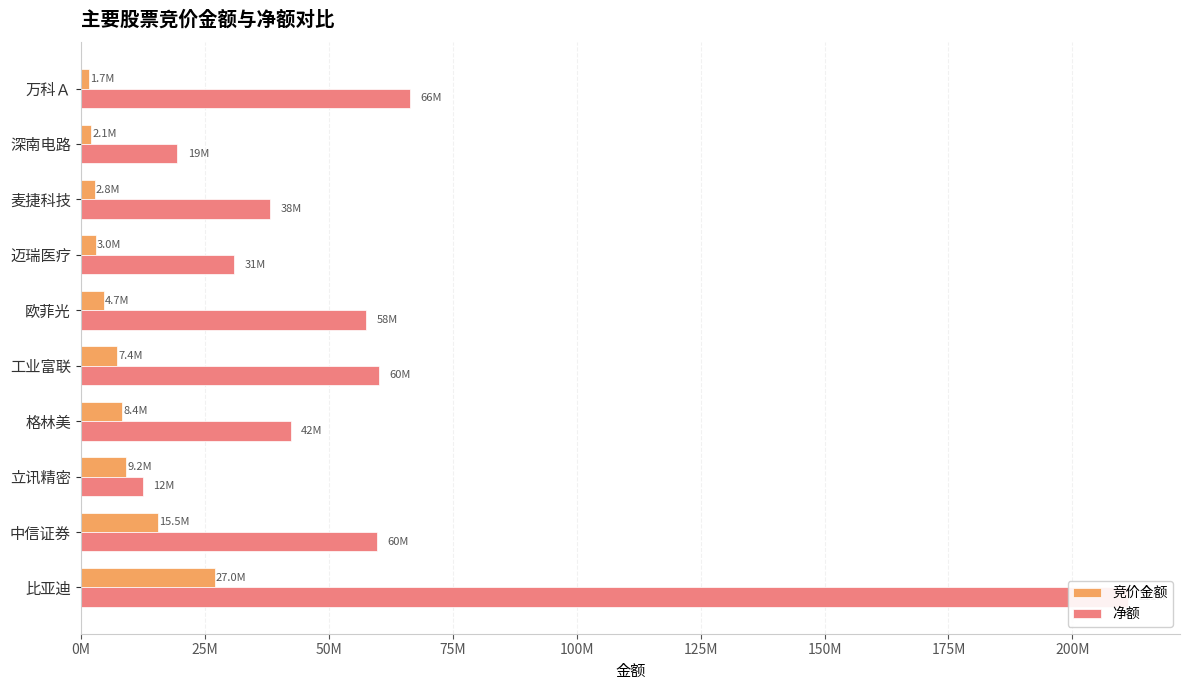

What is the sum of all 净额 values?

598052760